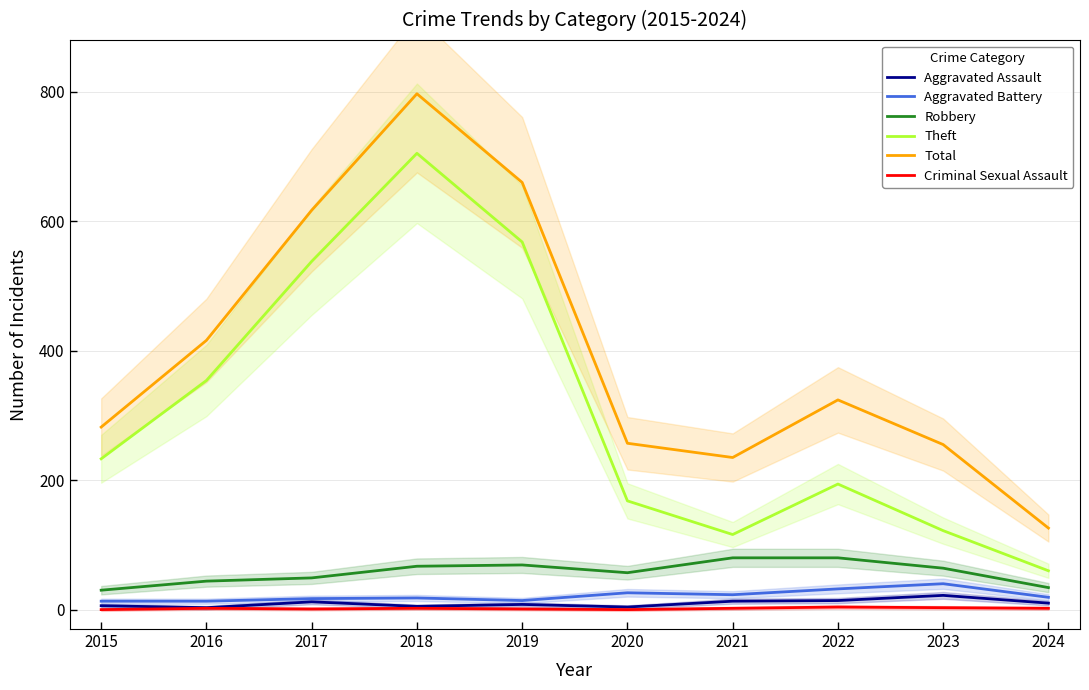

How many values in the Total series are below 324?

5